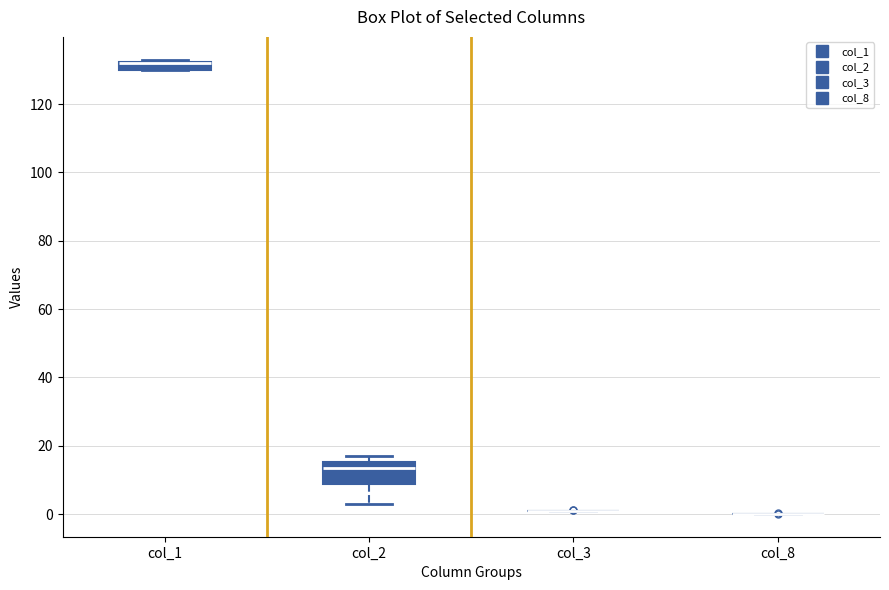

Where does the lower whisker of the box for col_2 end on the y-axis? The values are not printed on the chart, so give them approximately, as read against the axis.

4